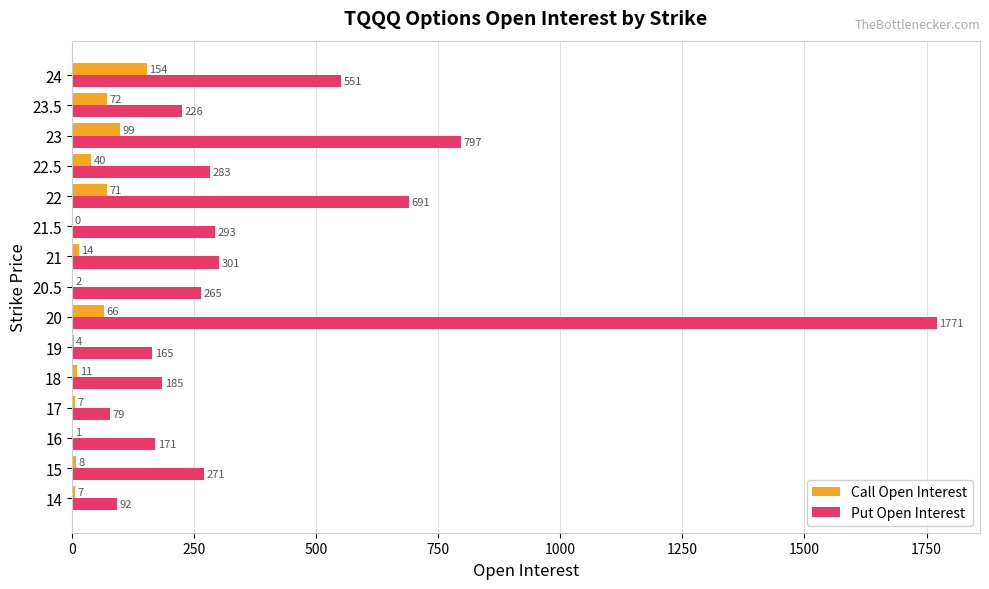

What is the sum of all Call Open Interest values?

556